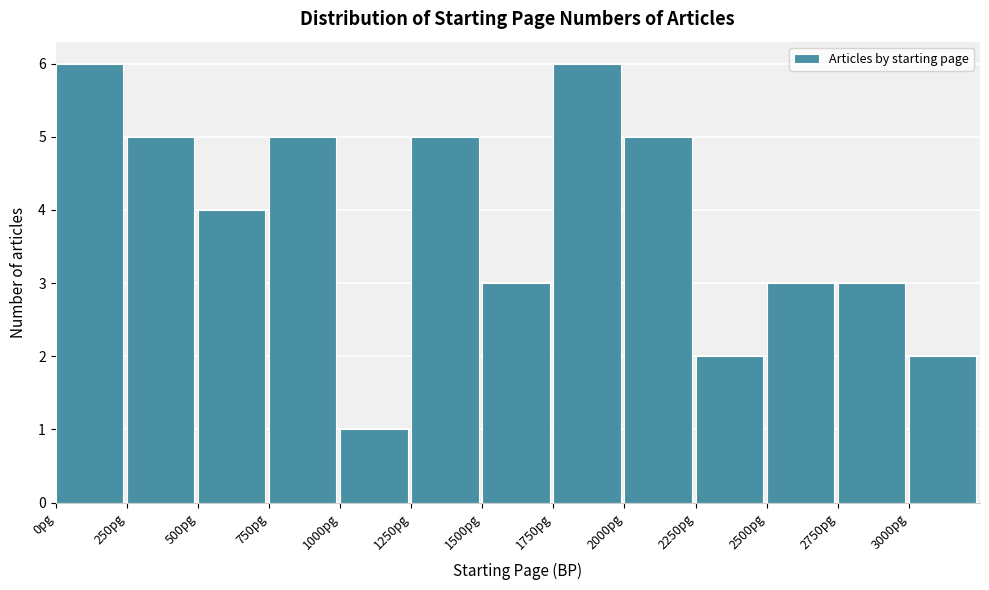

Reading left to right, transcribe this chart: for each bar, give the range it covers on the x-axis and its height. The values are not printed on the chart, so give them approximately, as read against the axis.

0 to 250: 6
250 to 500: 5
500 to 750: 4
750 to 1000: 5
1000 to 1250: 1
1250 to 1500: 5
1500 to 1750: 3
1750 to 2000: 6
2000 to 2250: 5
2250 to 2500: 2
2500 to 2750: 3
2750 to 3000: 3
3000 to 3250: 2